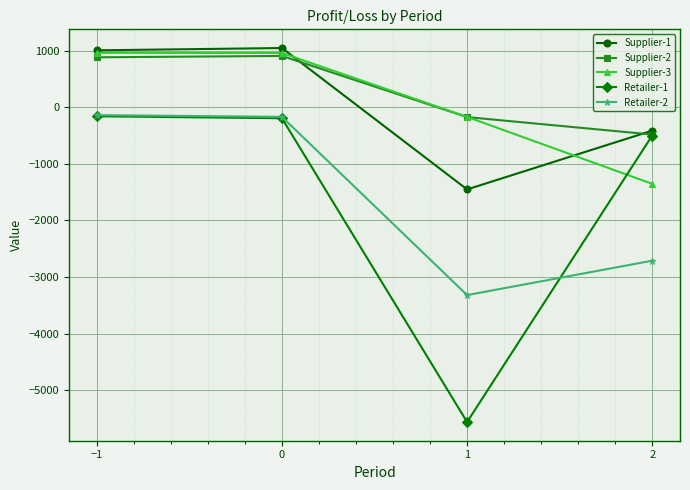

What is the average value of the Supplier-2 series?

281.0